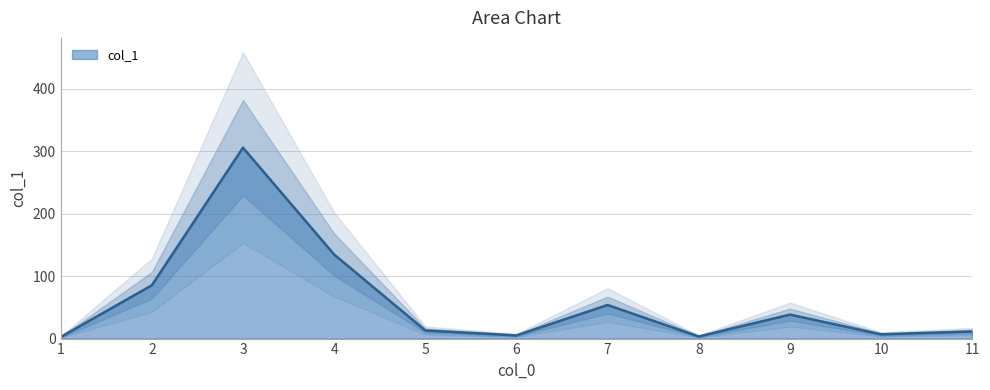

Does the chart have visible grid lines?

Yes